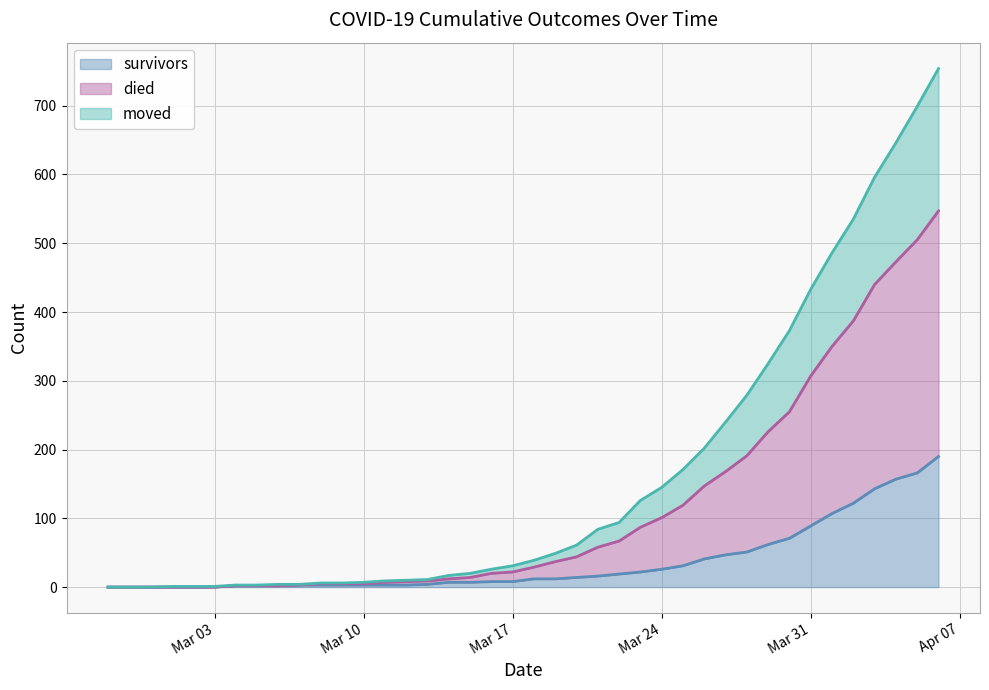

Between 2020-03-22 and 2020-04-05, which series saw the biggest shift?

died